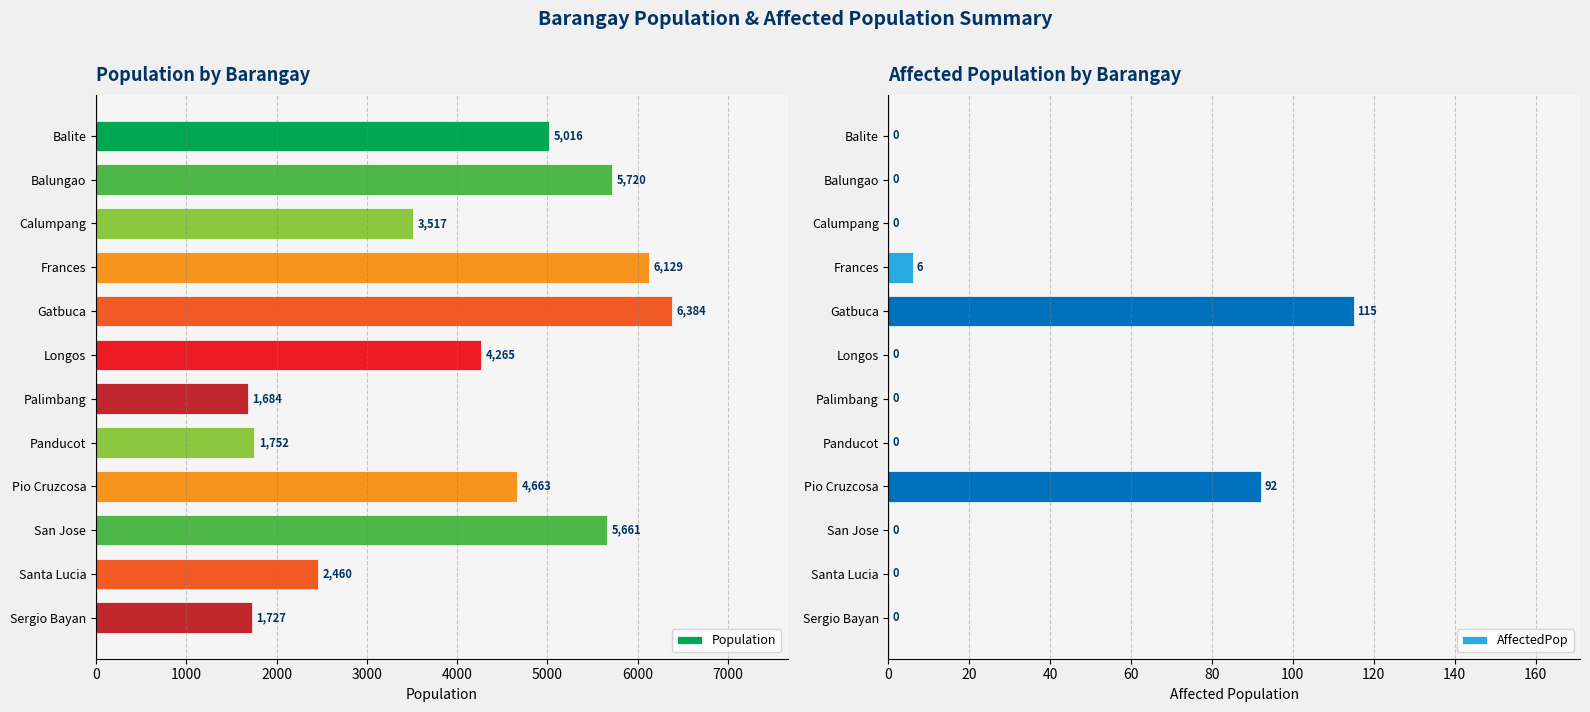

How many bars are there in total?

24